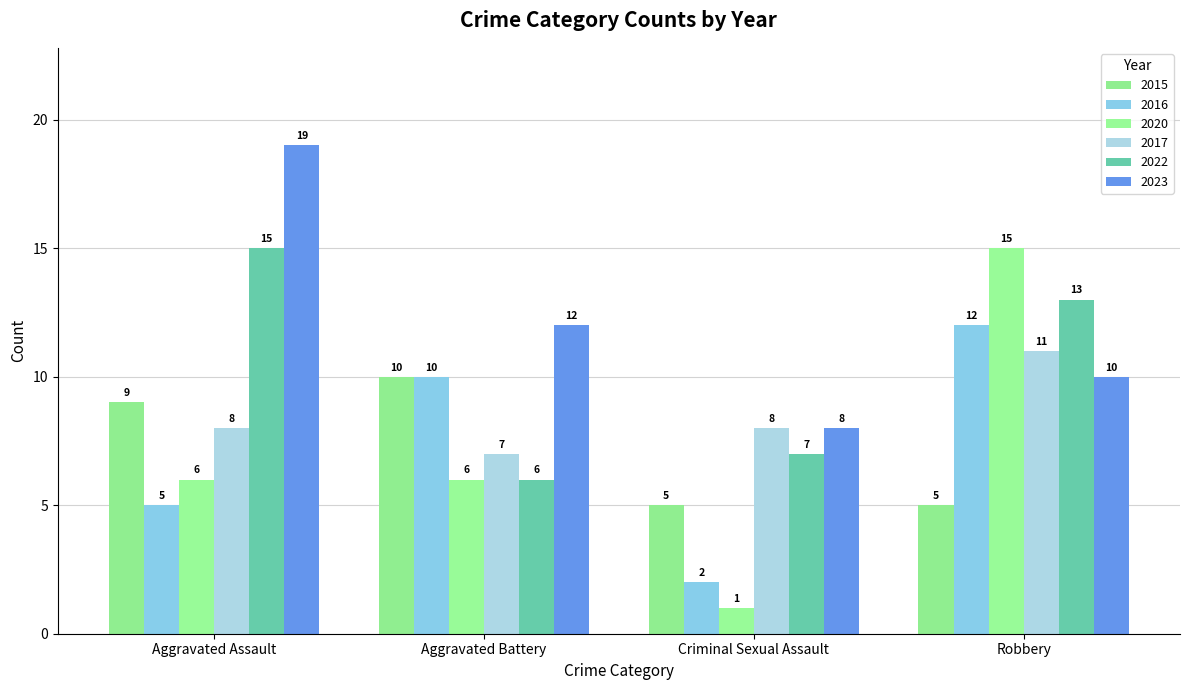

Between Aggravated Assault and Aggravated Battery, which series saw the biggest shift?

2022